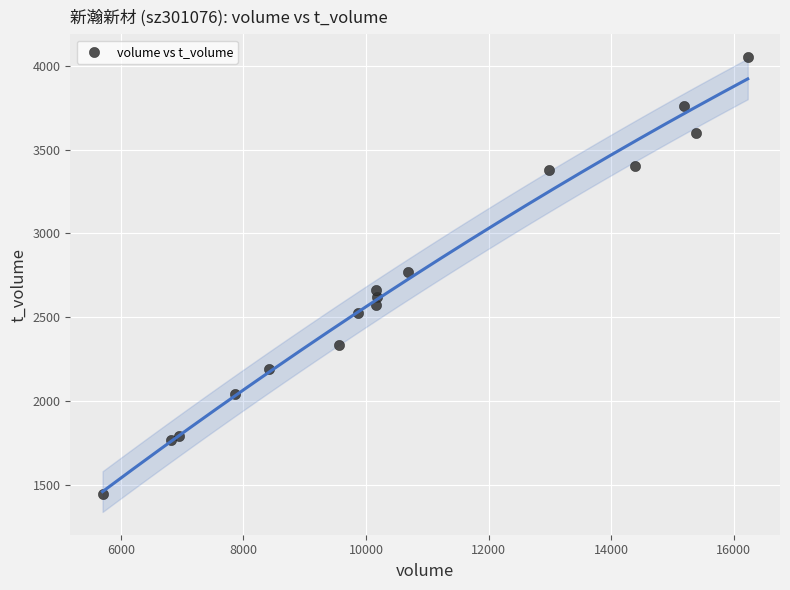

What is the range of Y values (max minus min)?

2609